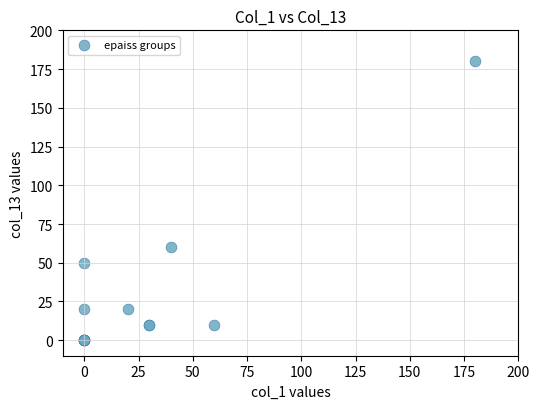

What Y value in the scatter plot is closest to 90?

60